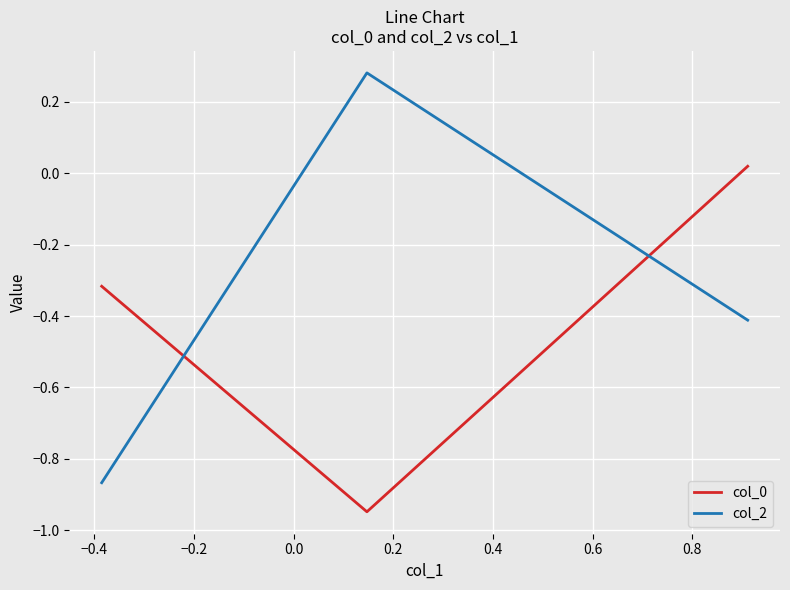

How many values in the col_2 series exceed 0?

1